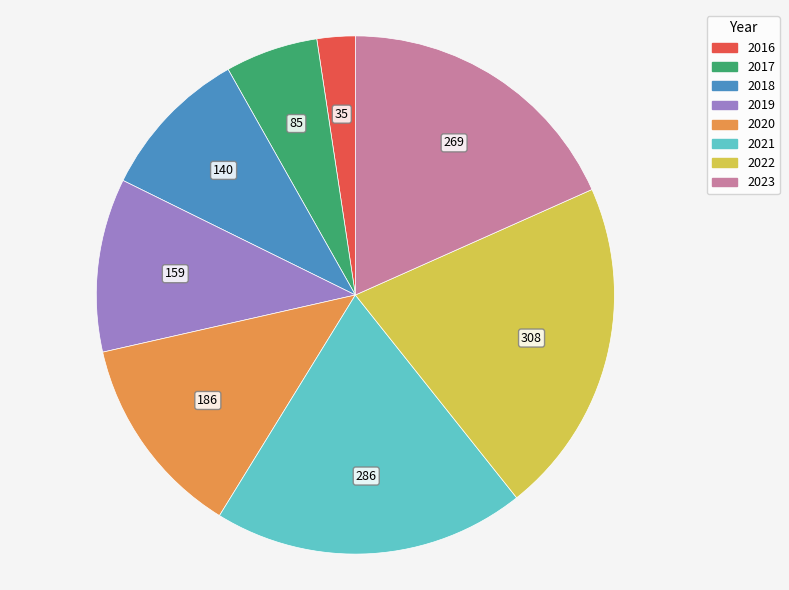

Between 2017 and 2019, which is larger?

2019